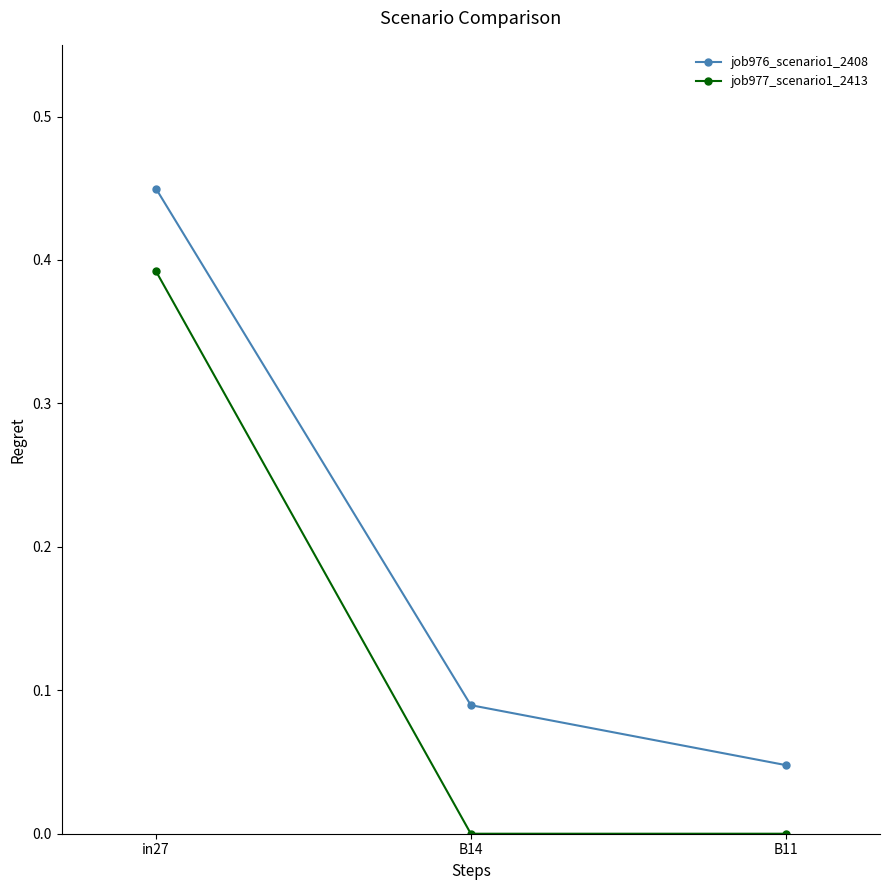

What is the sum of all job976_scenario1_2408 values?

0.6